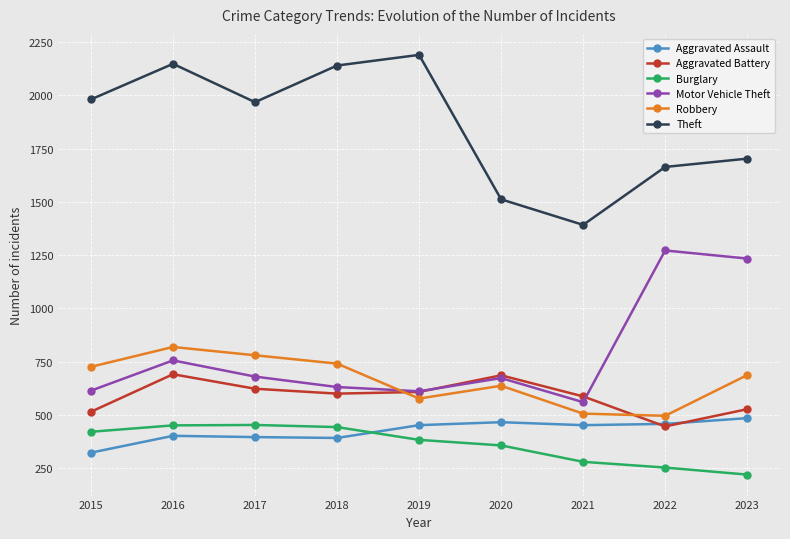

What is the value of the Burglary point at the 5th from the left?

383